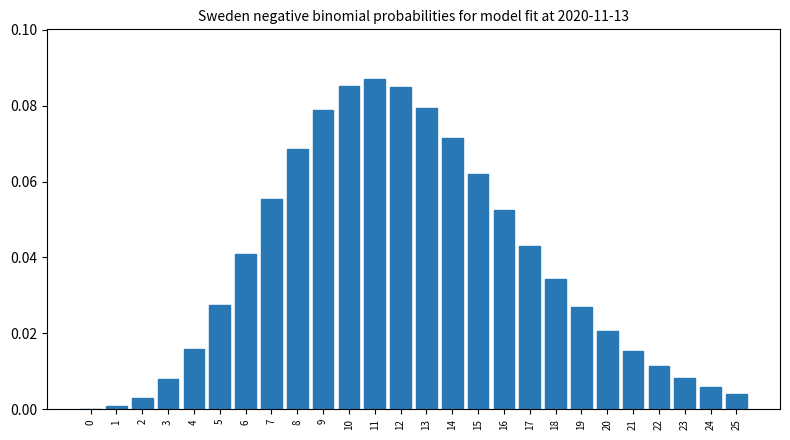

What is the sum of all values?

1.0